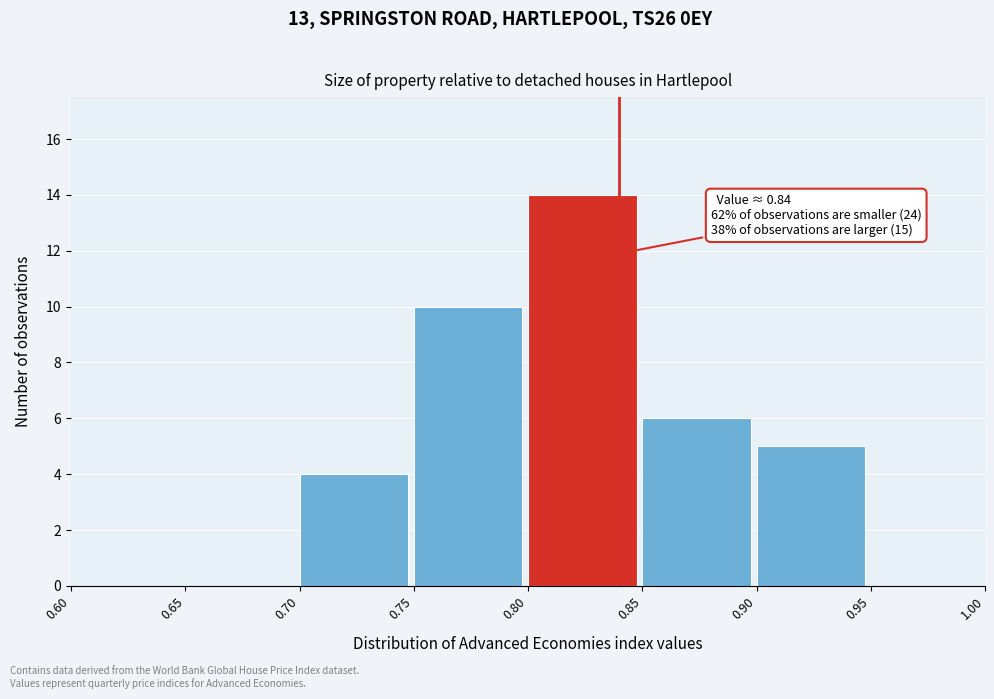

Which range on the x-axis has the tallest bar?

0.80 to 0.85